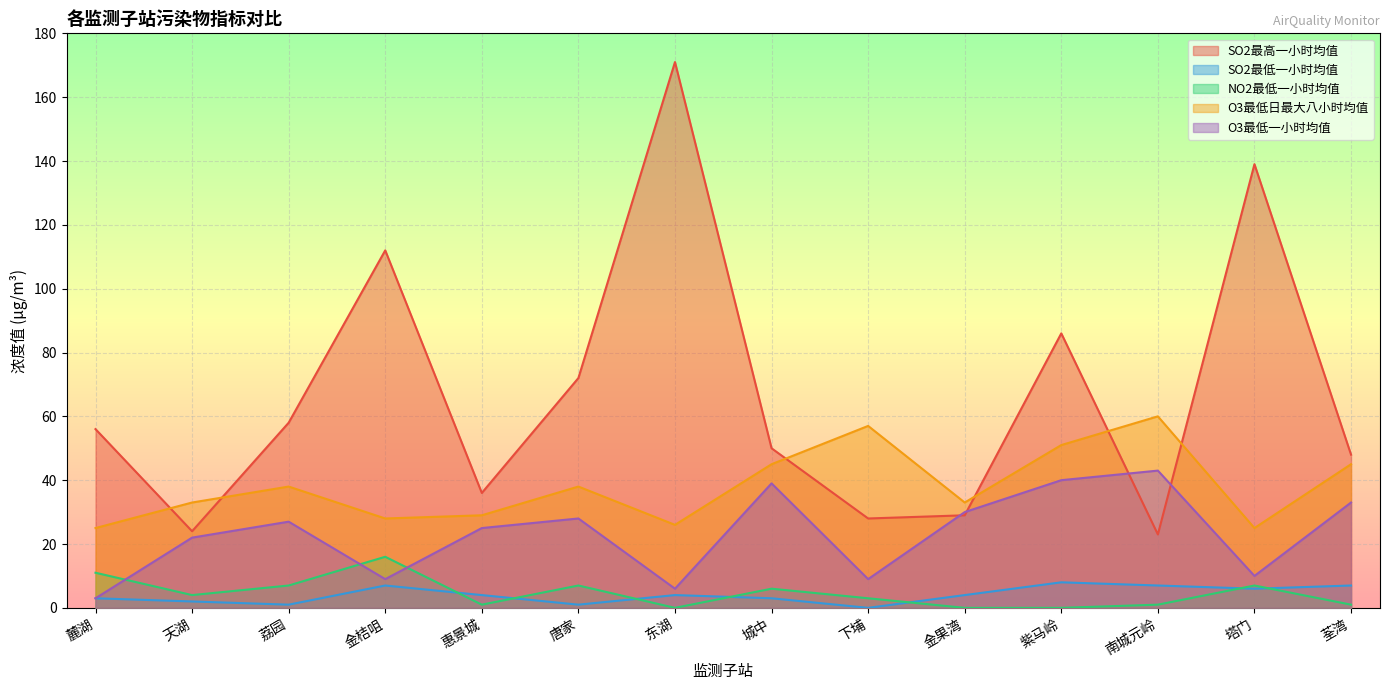

What is the spread (max minus min) of values at 东湖?

171